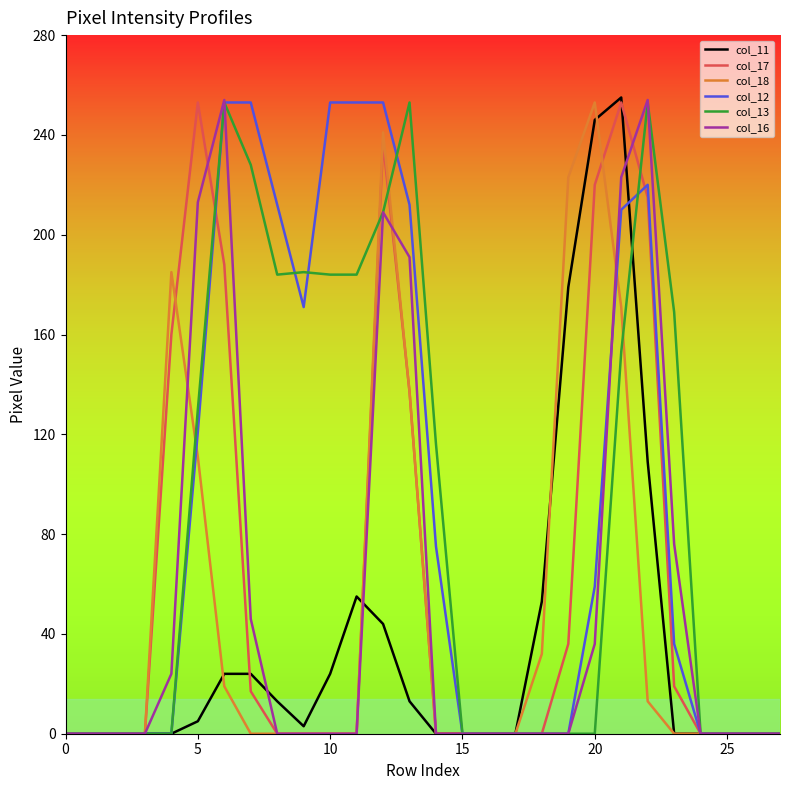

What are all the series names shown in the legend?

col_11, col_17, col_18, col_12, col_13, col_16